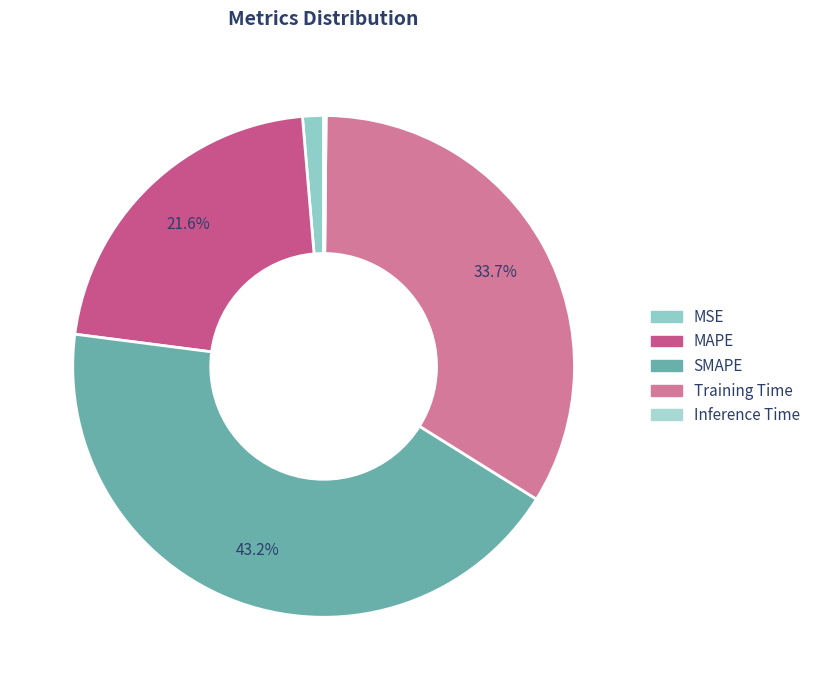

Which slice is the largest?

SMAPE